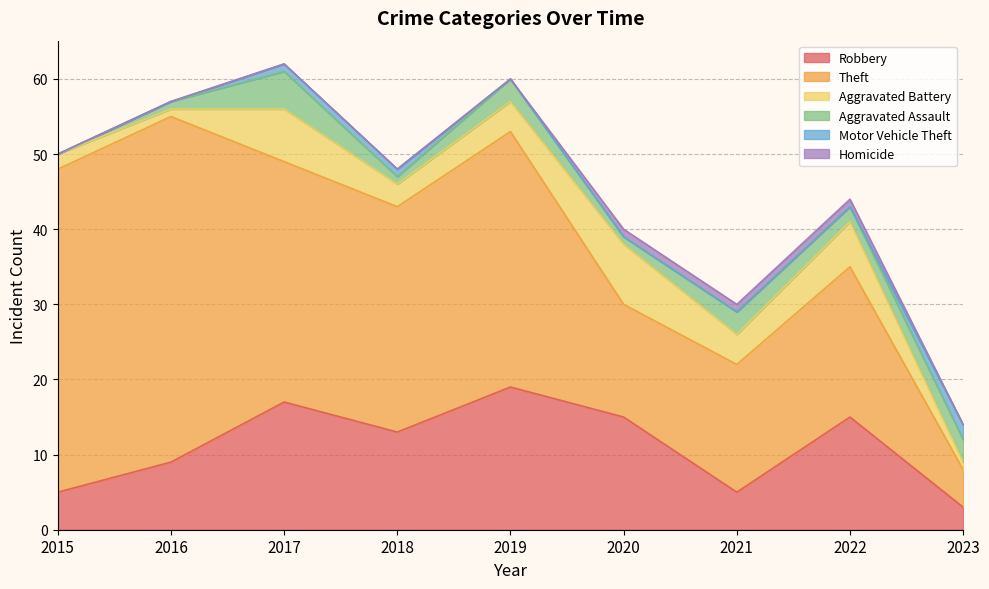

The Motor Vehicle Theft series shows 1 at 2017. True or false?

False